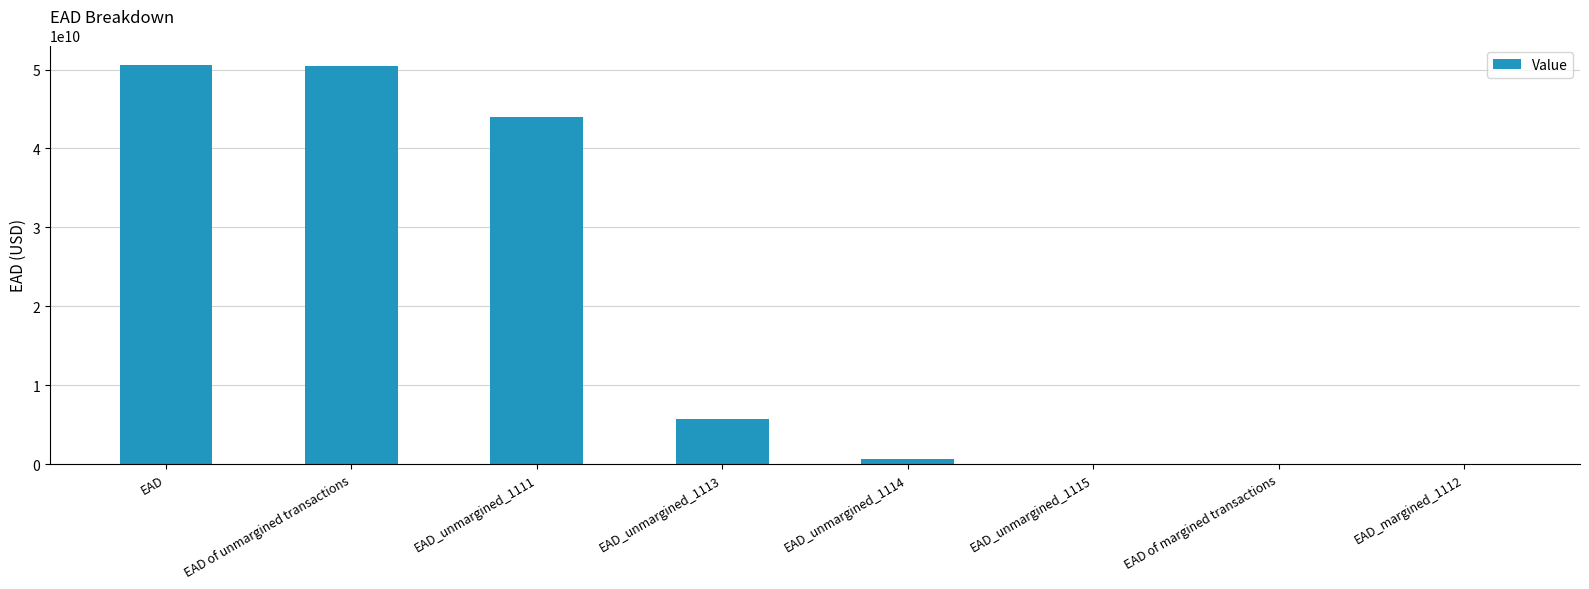

True or false: the data shows 70300264.7 at EAD of margined transactions.

True